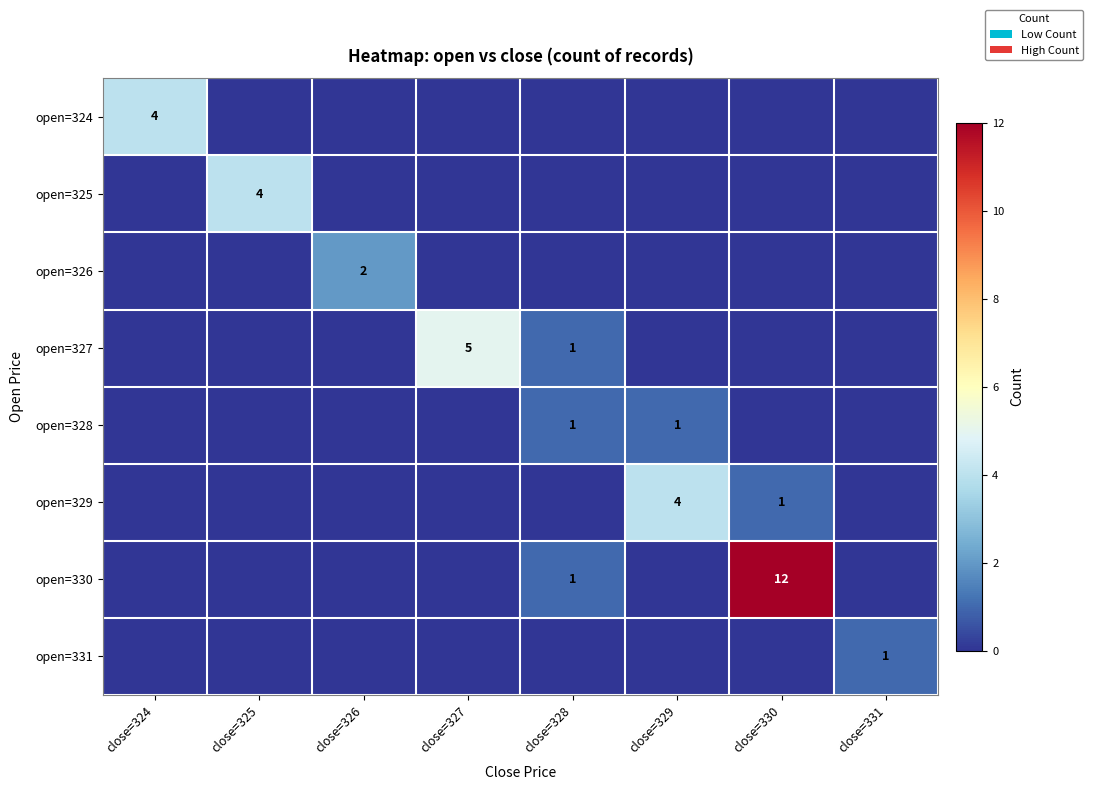

True or false: open=324 has a value of 4 at close=324.

True